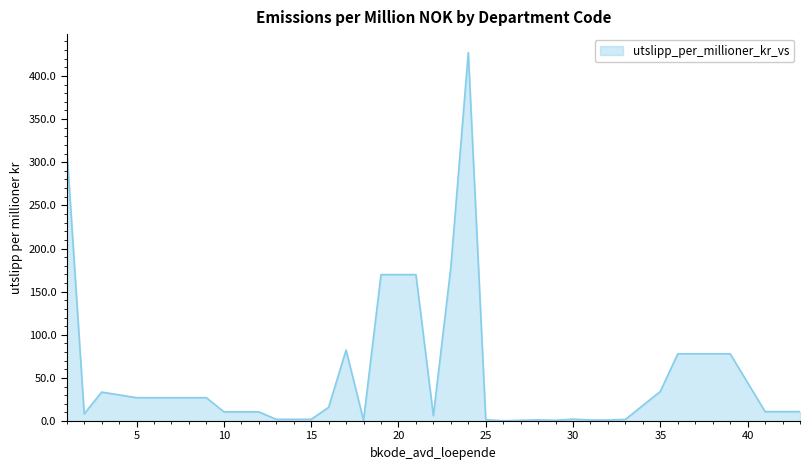

What is the difference between the maximum and minimum values?

426.9